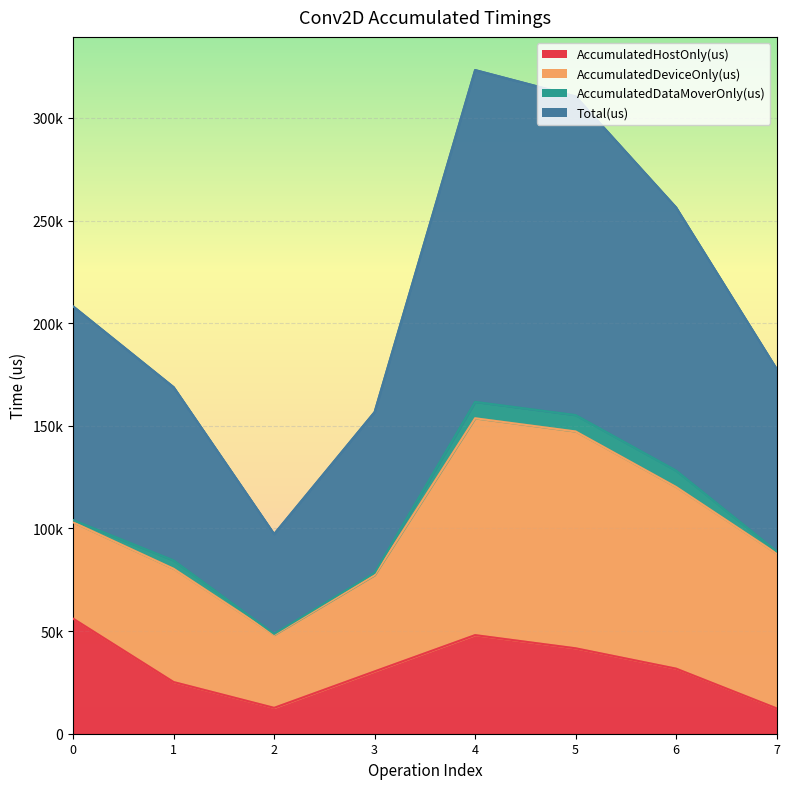

True or false: Total(us) and AccumulatedHostOnly(us) cross at least once.

False